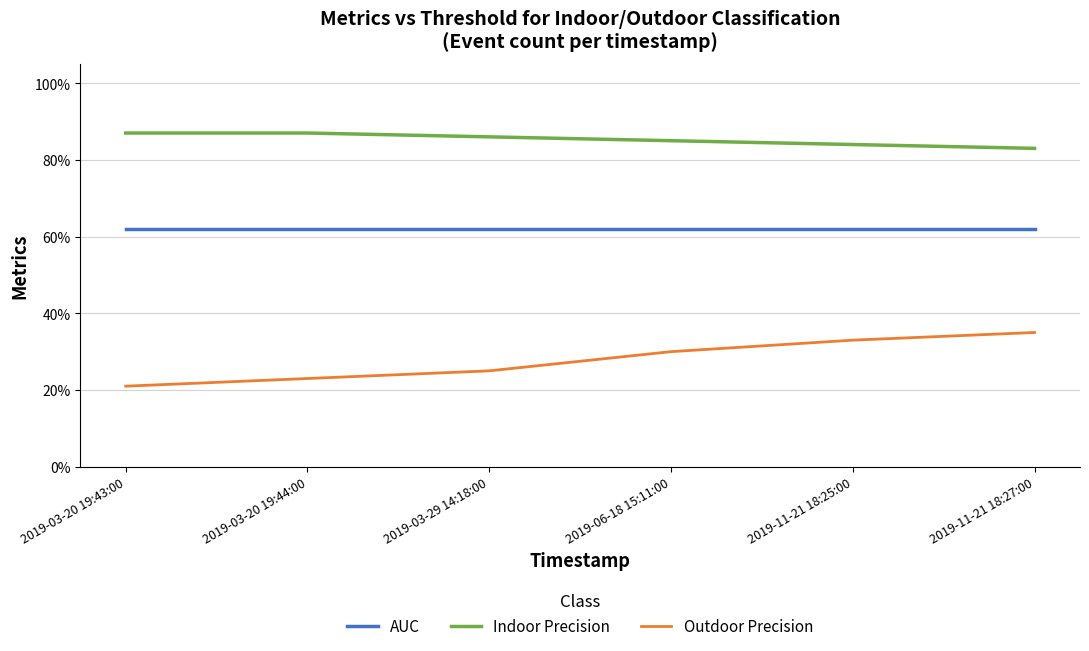

True or false: Outdoor Precision and Indoor Precision intersect in this chart.

False